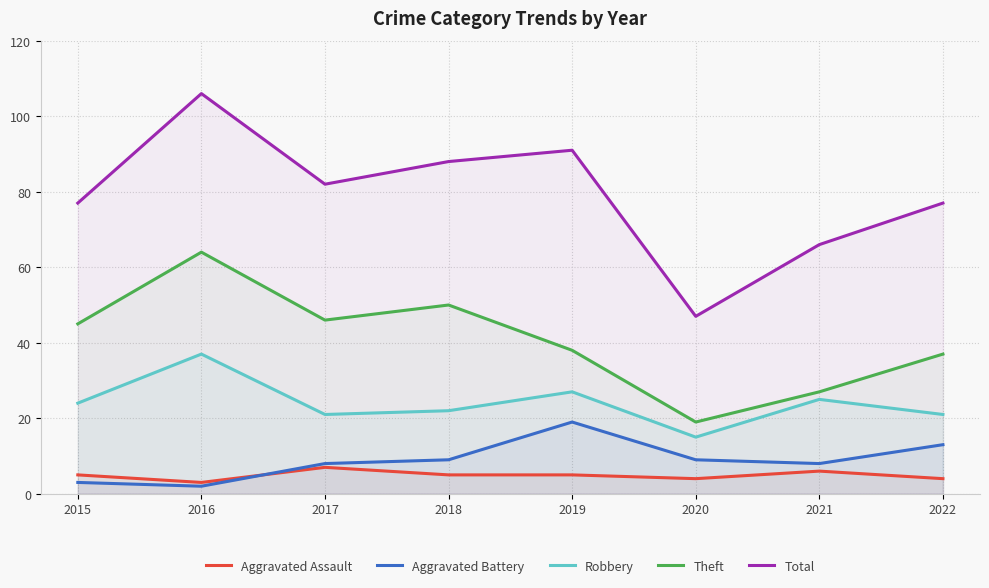

At how many categories does at least one series exceed 25?

8